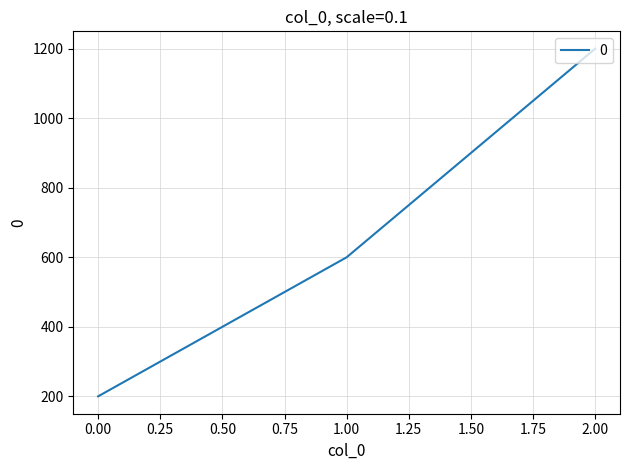

How many values are below 600?

1